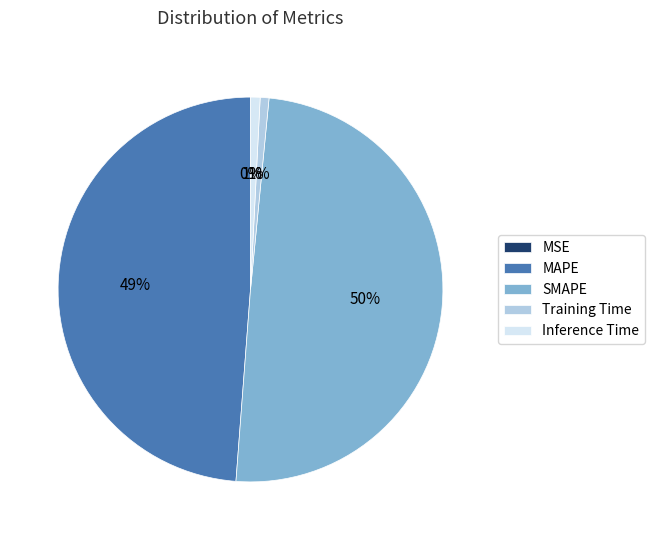

Does MAPE account for over 50% of the chart?

No